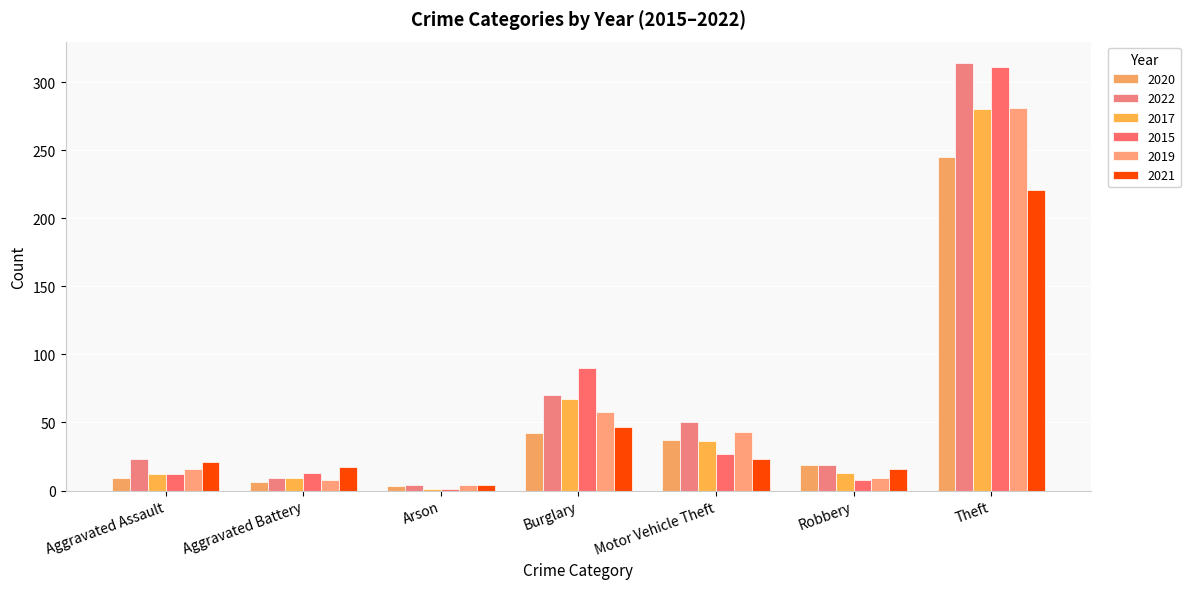

The 2021 series shows 17 at Aggravated Battery. True or false?

True